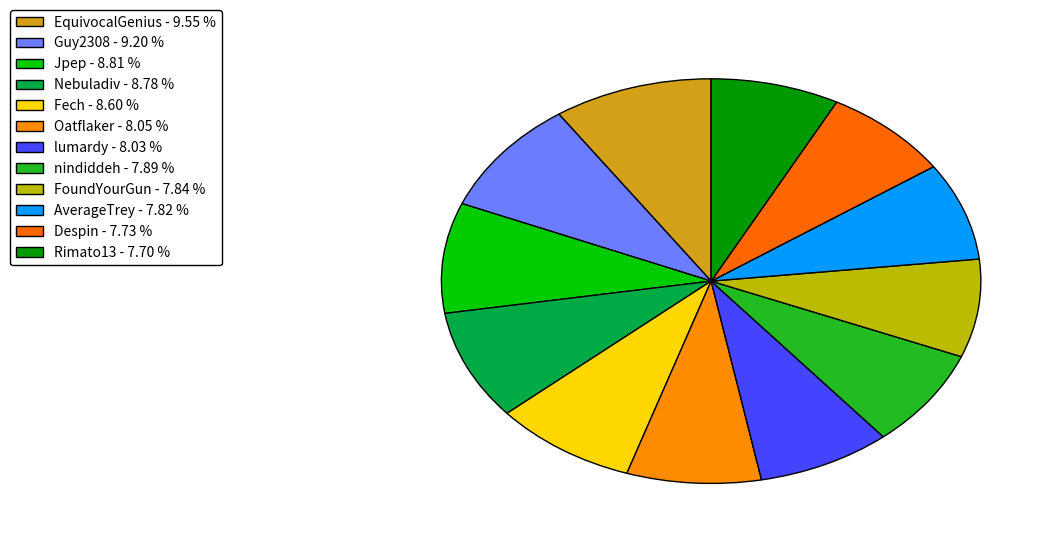

Which slice is the smallest?

Rimato13